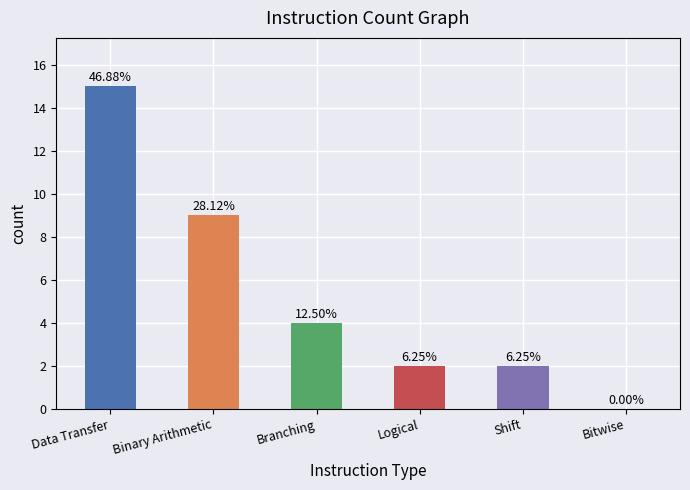

Reading left to right, what are all the values shown in this chart?

Data Transfer=15	Binary Arithmetic=9	Branching=4	Logical=2	Shift=2	Bitwise=0